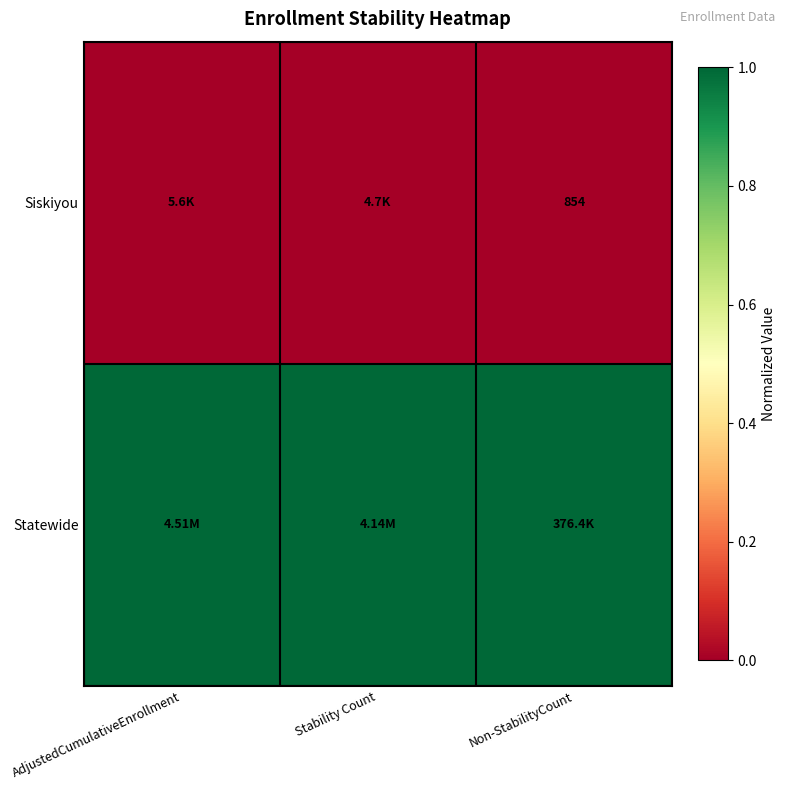

What is the sum of the Statewide values at AdjustedCumulativeEnrollment and Stability Count?

2